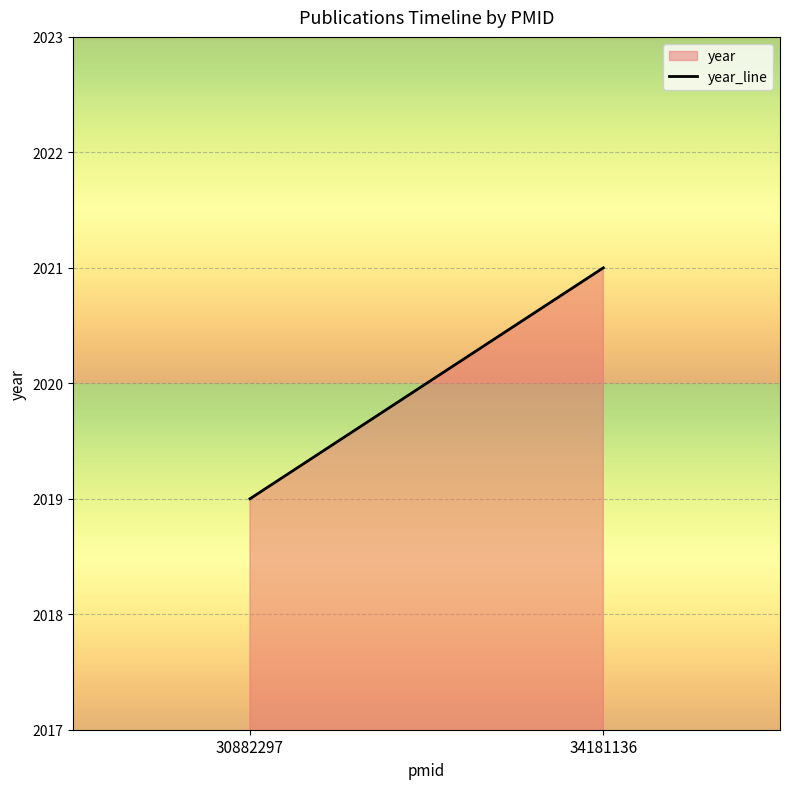

Reading left to right, what are all the values shown in this chart?

2019	2021